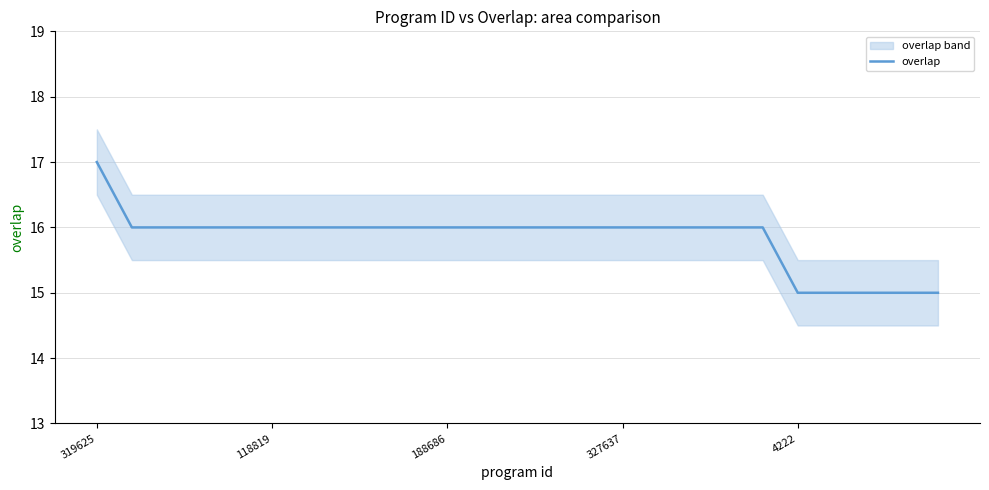

Is it true that the value at 188686 is 16?

True